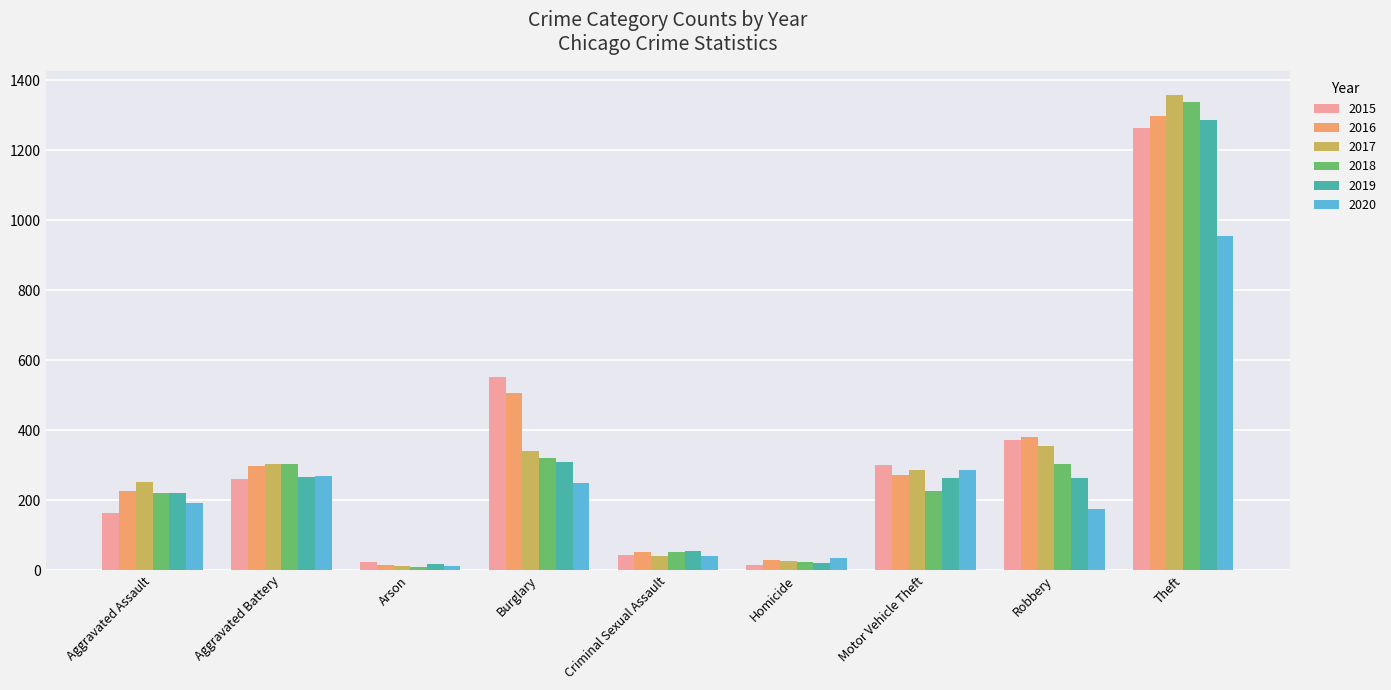

How many bars are there in each group?

6